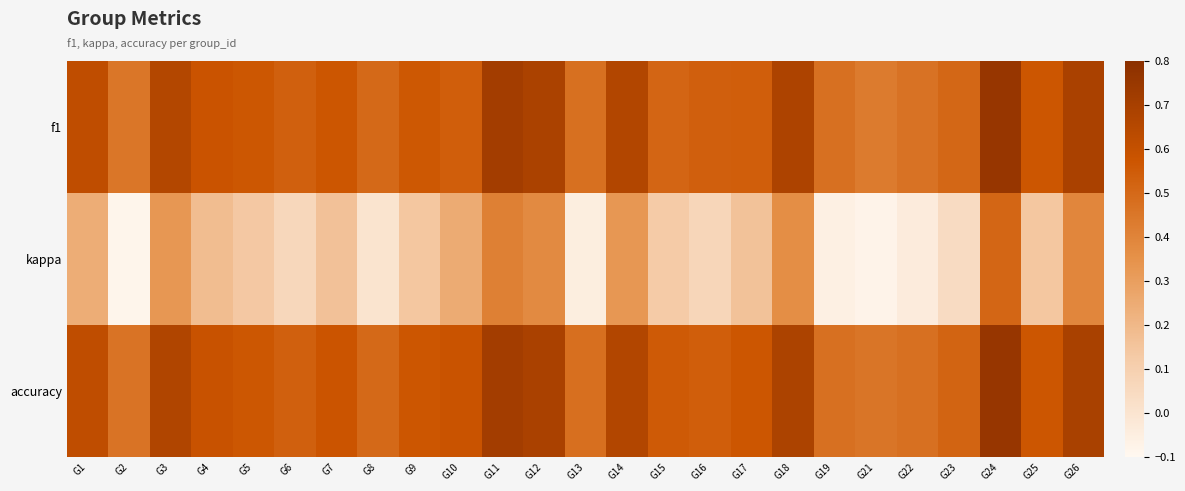

Which label corresponds to the smallest value in the chart?

G2